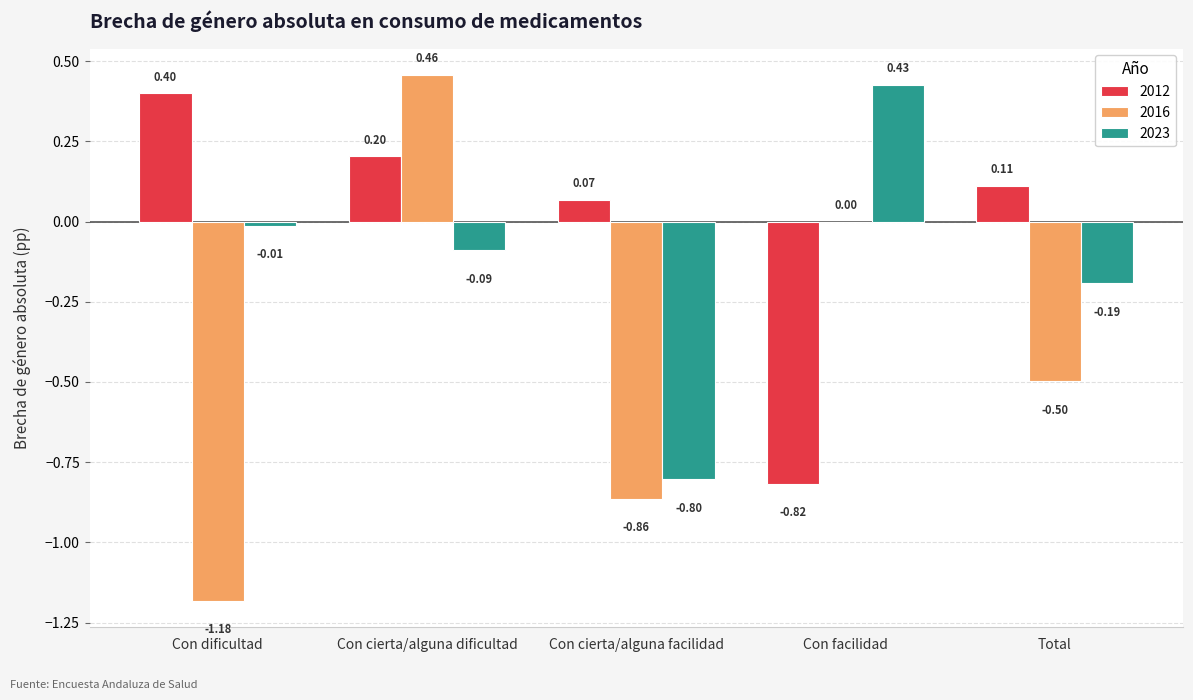

Does the chart contain stacked bars?

No